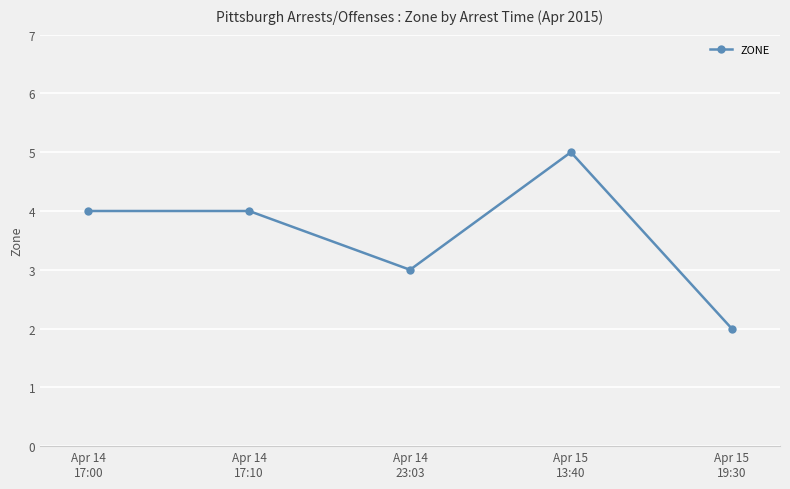

What is the sum of all values?

18